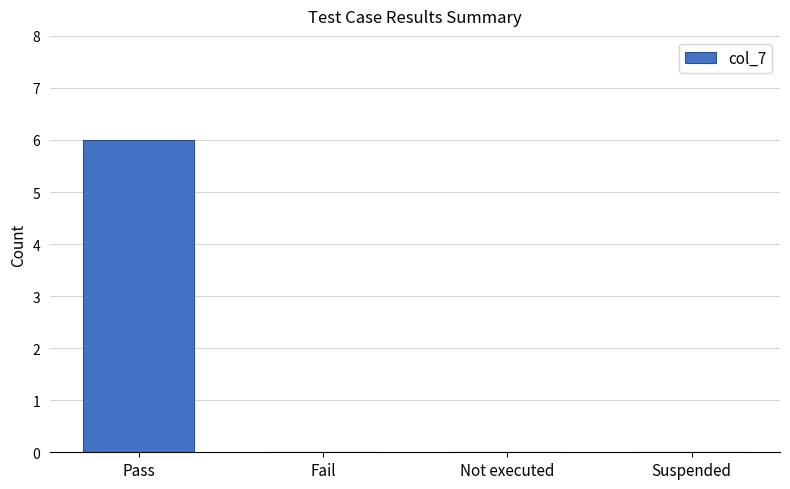

What is the greatest value displayed?

6